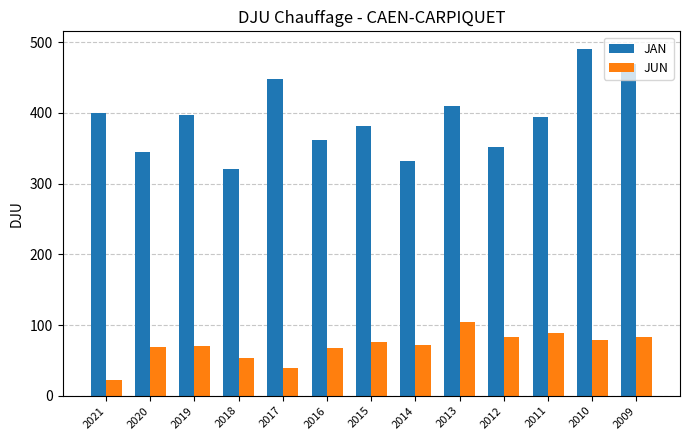

Between 2020 and 2017, which series saw the biggest shift?

JAN